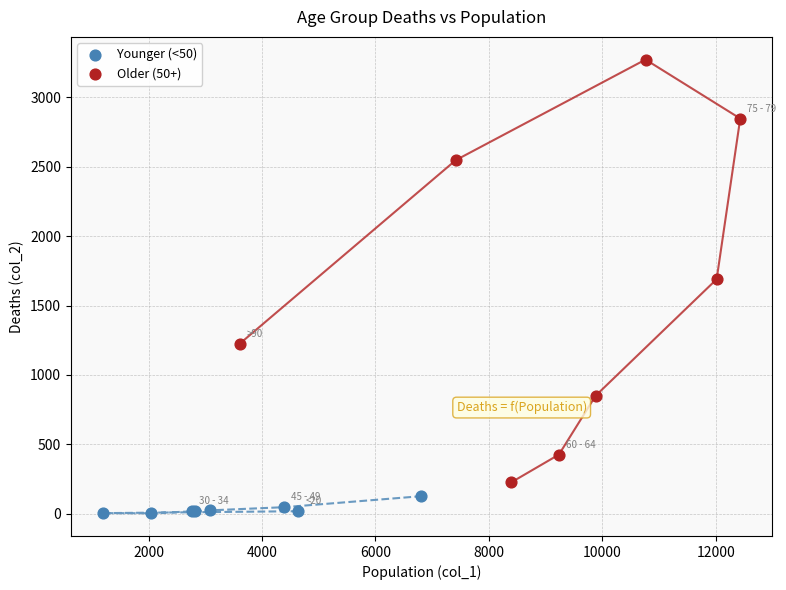

Which series contains the highest Y value?

Older (50+)